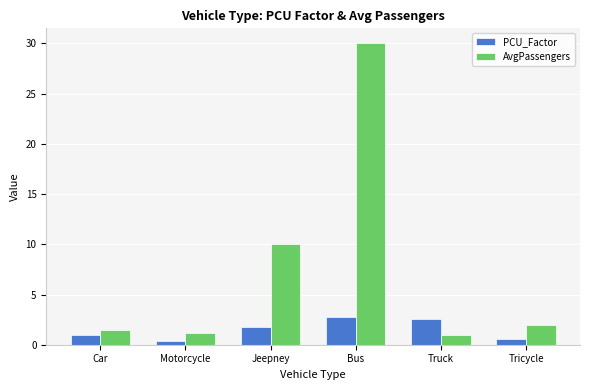

Rank the series by their maximum value, from lowest to highest.

PCU_Factor, AvgPassengers